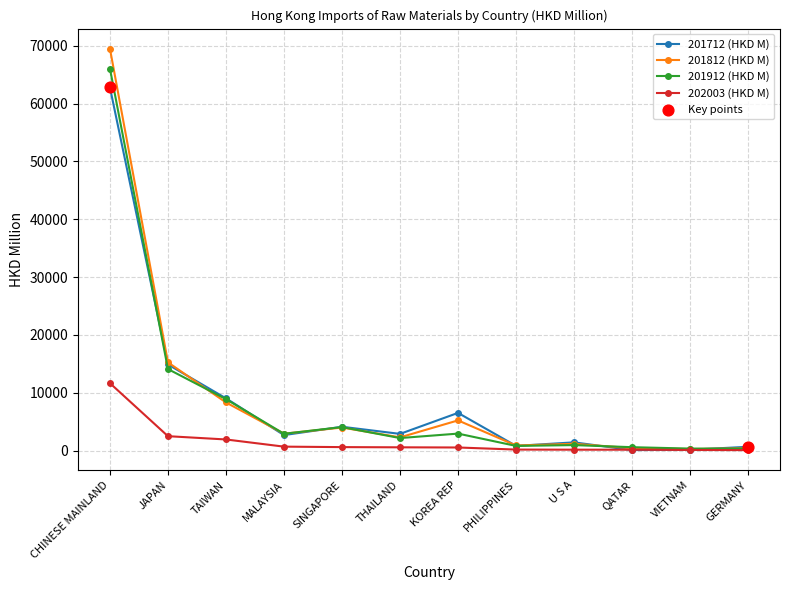

What is the total value across all series at U S A?

3643.8